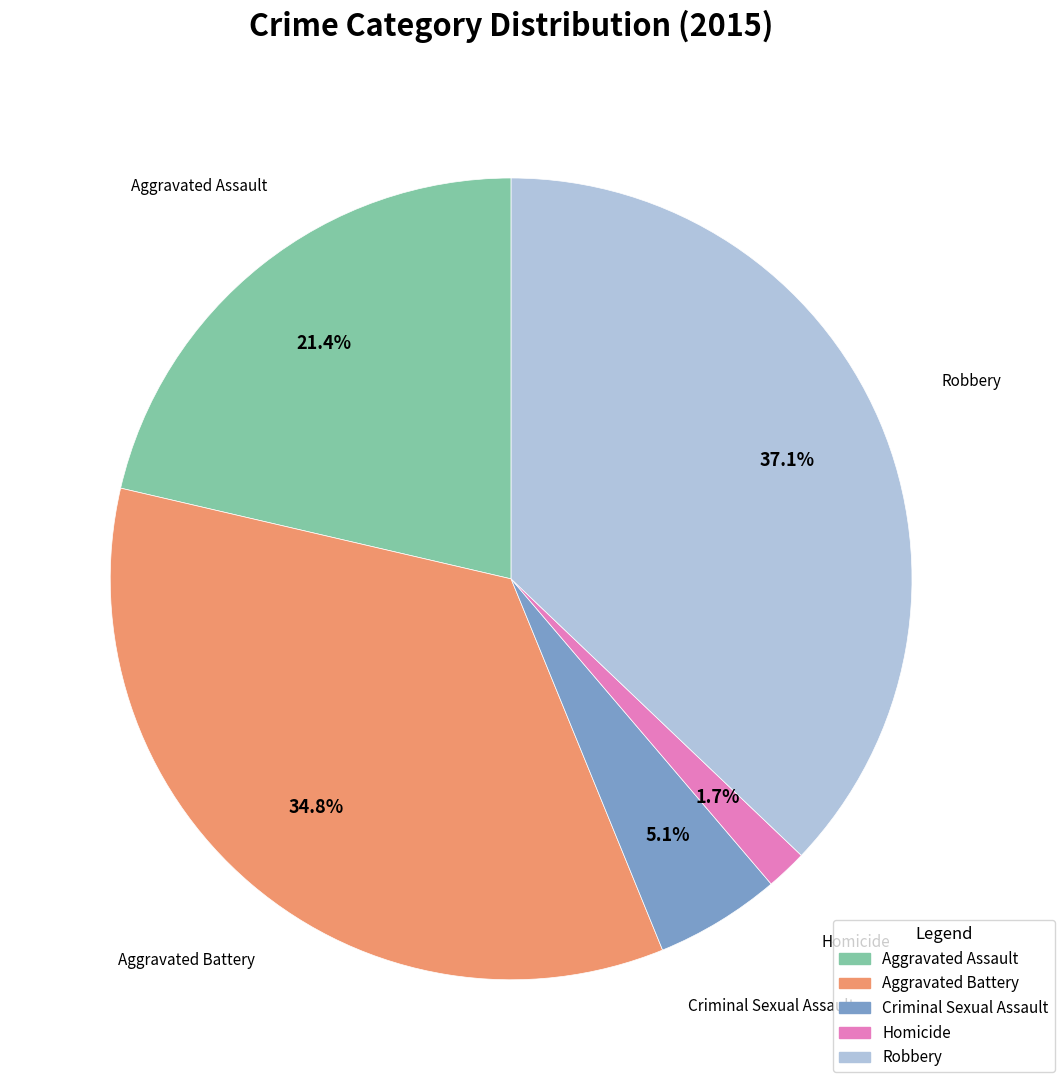

Does any single category account for the majority?

No